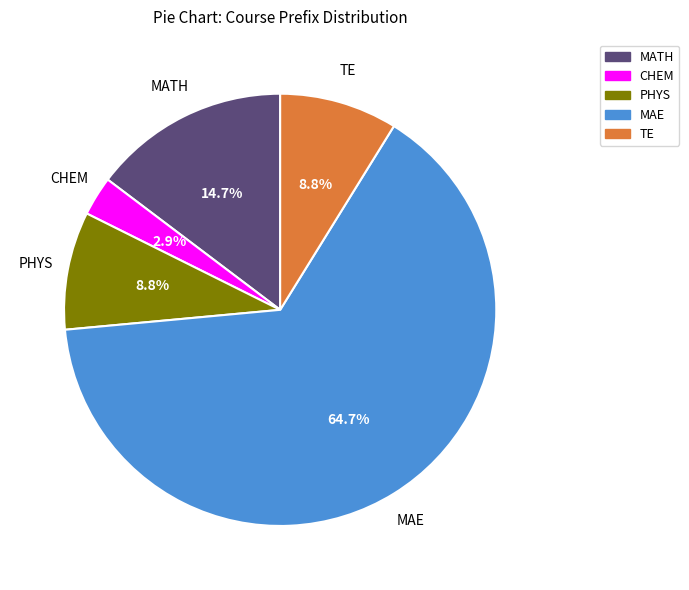

Does MAE represent more than half of the total?

Yes